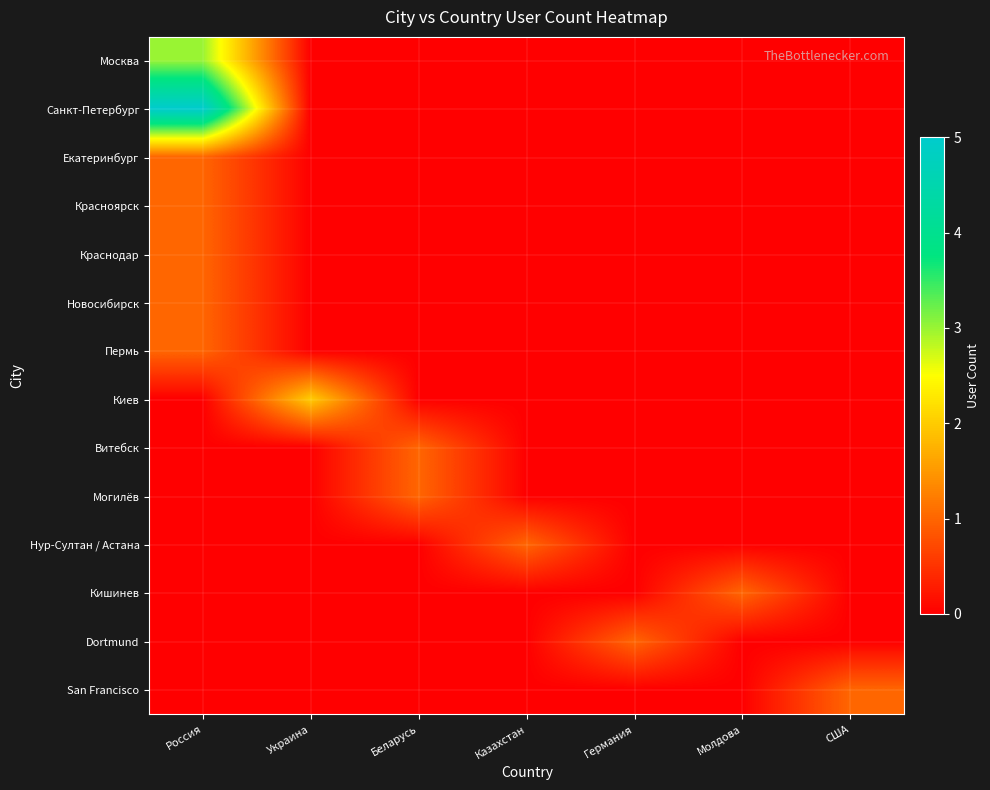

Reading right to left, transcribe all the data shown in this chart.

Москва: США=0	Молдова=0	Германия=0	Казахстан=0	Беларусь=0	Украина=0	Россия=3
Санкт-Петербург: США=0	Молдова=0	Германия=0	Казахстан=0	Беларусь=0	Украина=0	Россия=5
Екатеринбург: США=0	Молдова=0	Германия=0	Казахстан=0	Беларусь=0	Украина=0	Россия=1
Красноярск: США=0	Молдова=0	Германия=0	Казахстан=0	Беларусь=0	Украина=0	Россия=1
Краснодар: США=0	Молдова=0	Германия=0	Казахстан=0	Беларусь=0	Украина=0	Россия=1
Новосибирск: США=0	Молдова=0	Германия=0	Казахстан=0	Беларусь=0	Украина=0	Россия=1
Пермь: США=0	Молдова=0	Германия=0	Казахстан=0	Беларусь=0	Украина=0	Россия=1
Киев: США=0	Молдова=0	Германия=0	Казахстан=0	Беларусь=0	Украина=2	Россия=0
Витебск: США=0	Молдова=0	Германия=0	Казахстан=0	Беларусь=1	Украина=0	Россия=0
Могилёв: США=0	Молдова=0	Германия=0	Казахстан=0	Беларусь=1	Украина=0	Россия=0
Нур-Султан / Астана: США=0	Молдова=0	Германия=0	Казахстан=1	Беларусь=0	Украина=0	Россия=0
Кишинев: США=0	Молдова=1	Германия=0	Казахстан=0	Беларусь=0	Украина=0	Россия=0
Dortmund: США=0	Молдова=0	Германия=1	Казахстан=0	Беларусь=0	Украина=0	Россия=0
San Francisco: США=1	Молдова=0	Германия=0	Казахстан=0	Беларусь=0	Украина=0	Россия=0